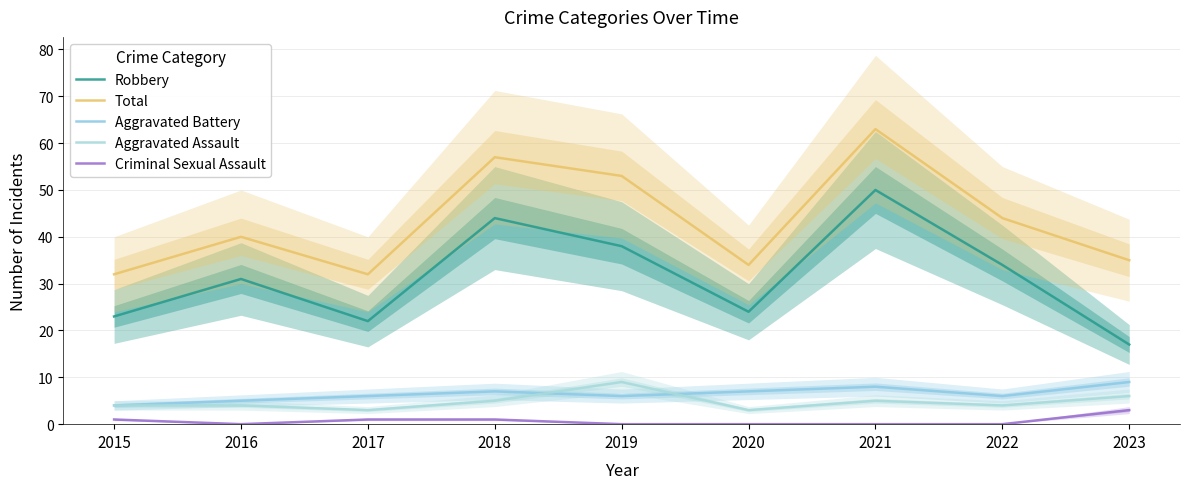

At which category is the sum across all series the highest?

2021